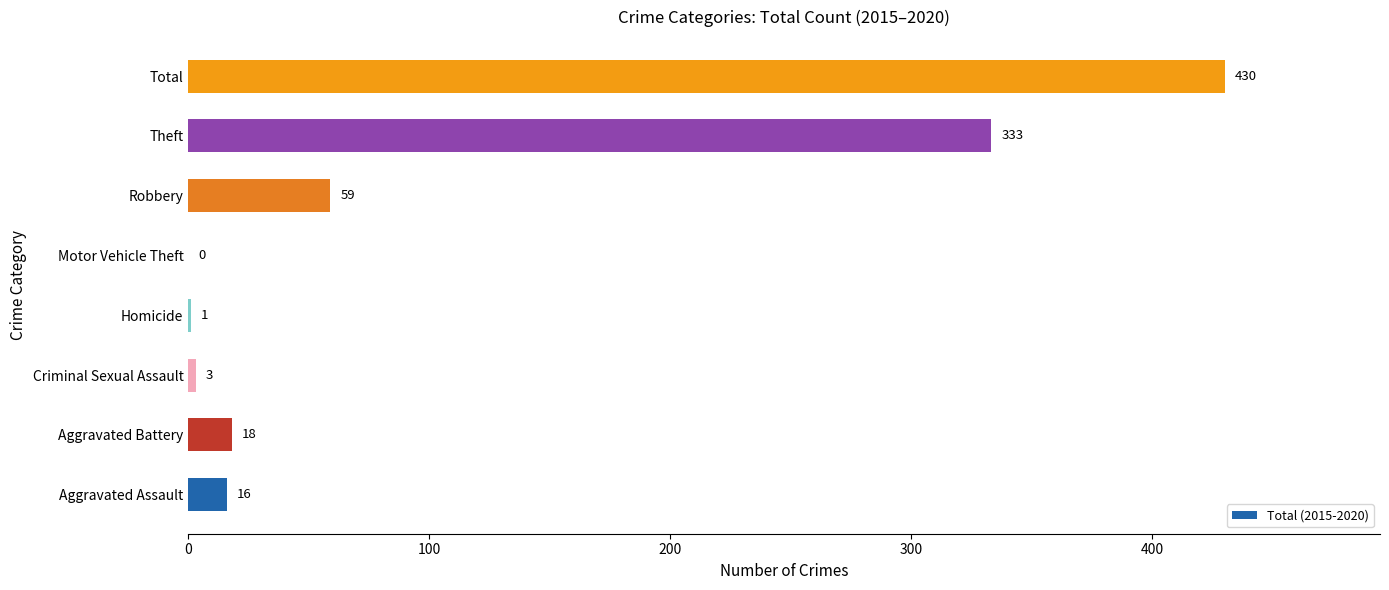

Does the chart contain stacked bars?

No